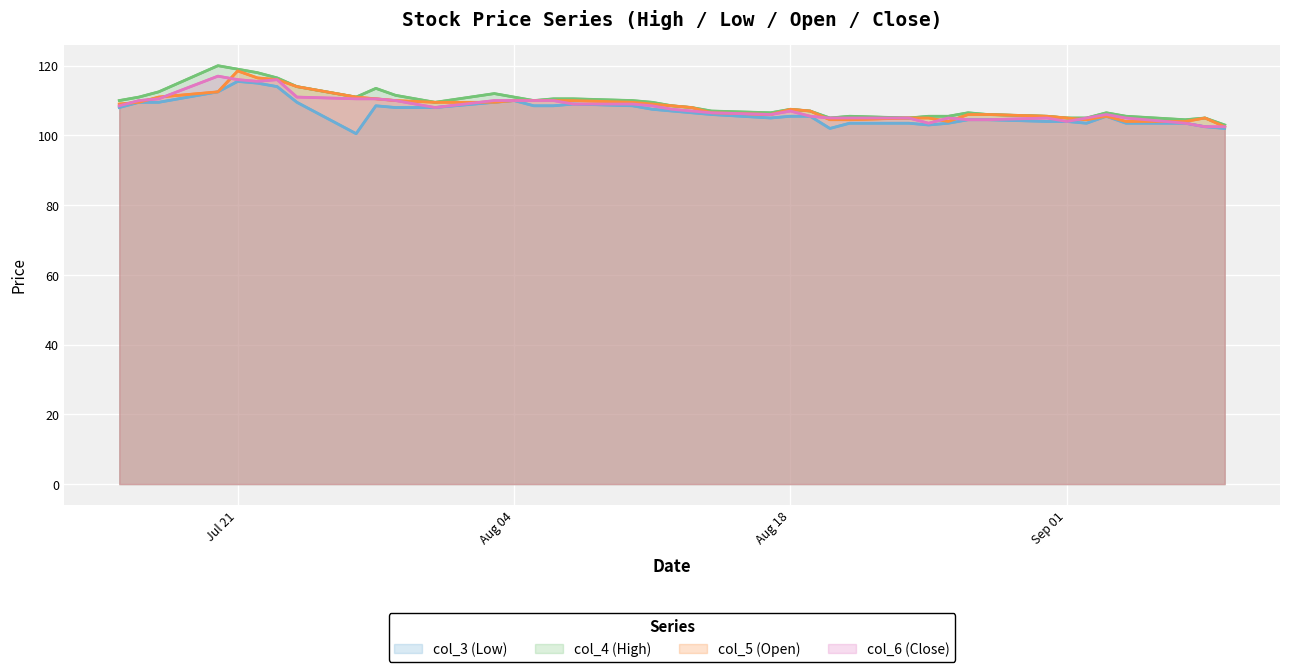

At Sep 01, list the series in order from largest to smallest.

col_4 (High), col_5 (Open), col_3 (Low), col_6 (Close)